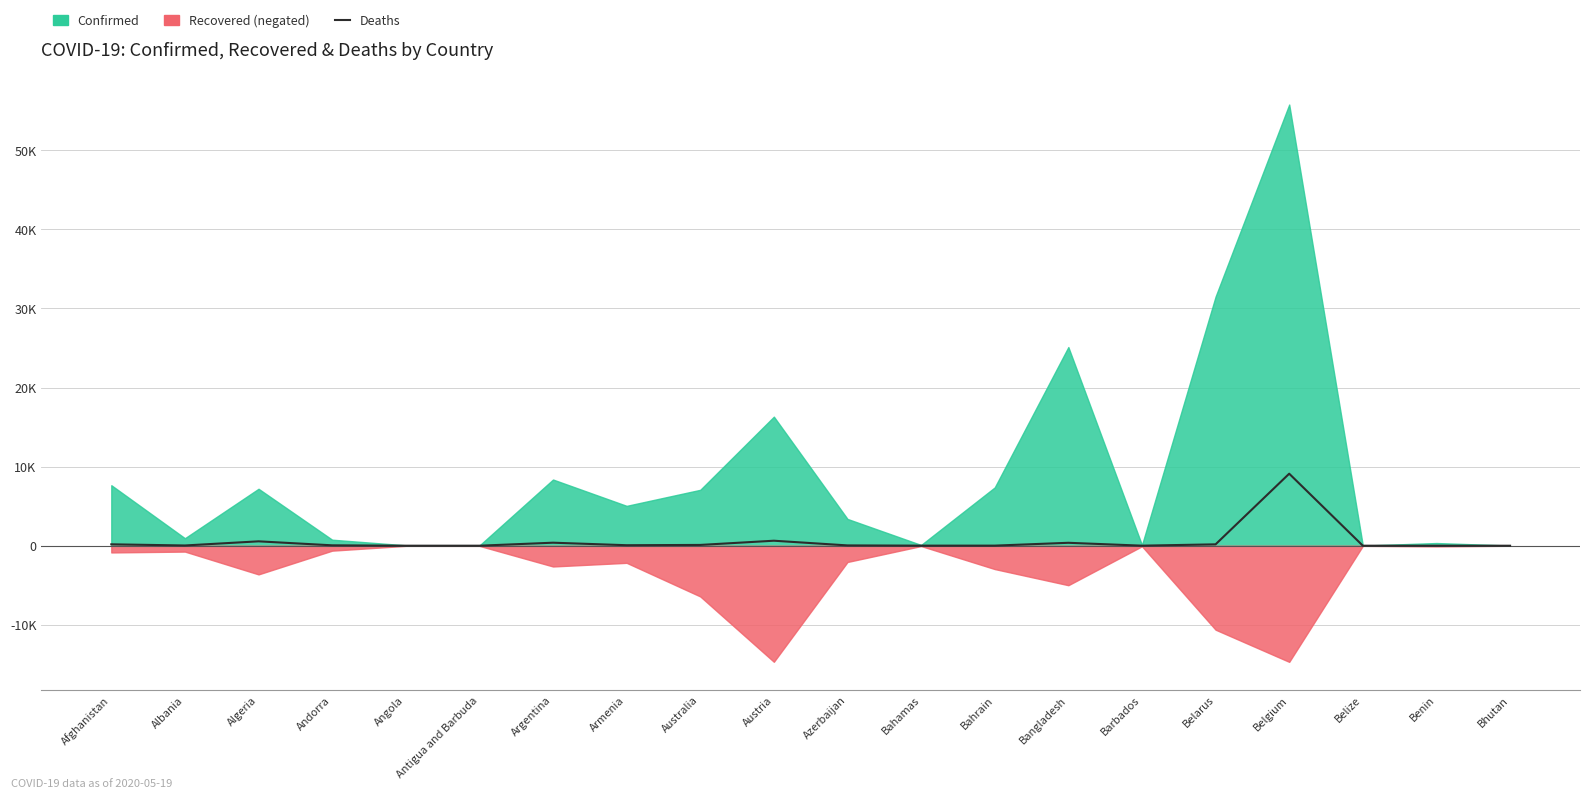

Does the chart display data point markers on the line(s)?

No